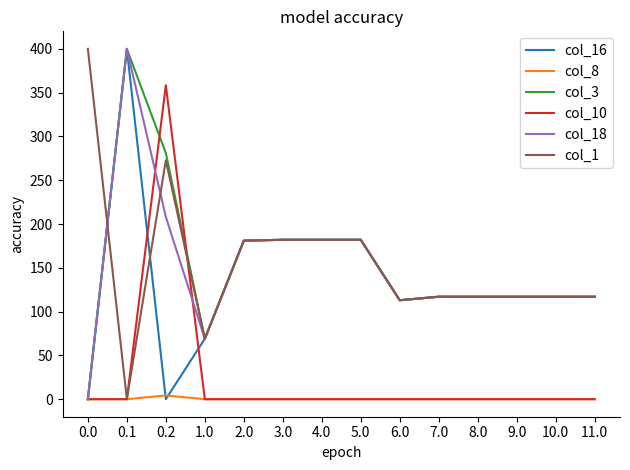

What is the greatest value displayed?

400.0